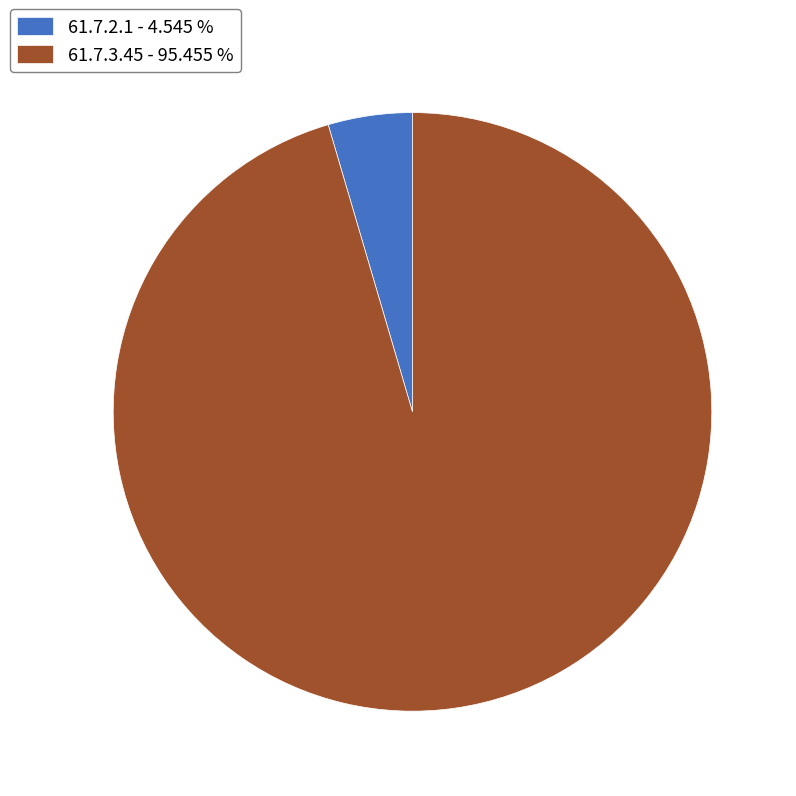

Is 61.7.3.45 - 95.455 % the majority of the pie?

Yes